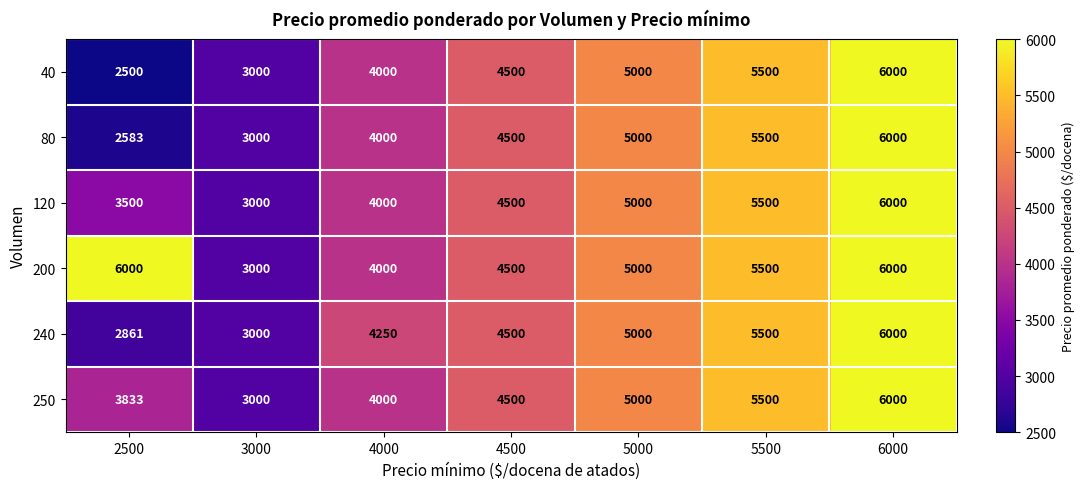

Is it true that 250 equals 9377 at 5500?

False